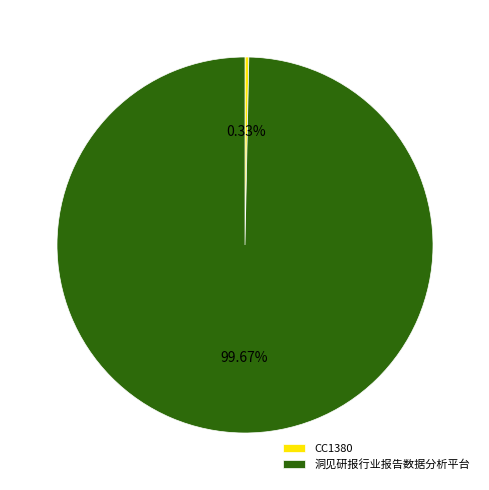

Between CC1380 and 洞见研报行业报告数据分析平台, which is larger?

洞见研报行业报告数据分析平台